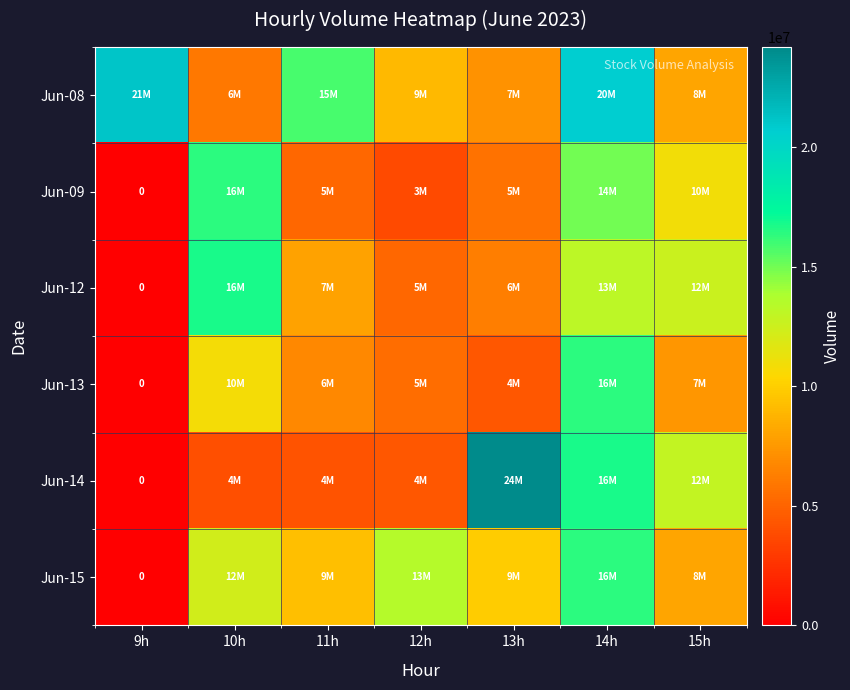

Between 13h and 15h, which is larger?

15h